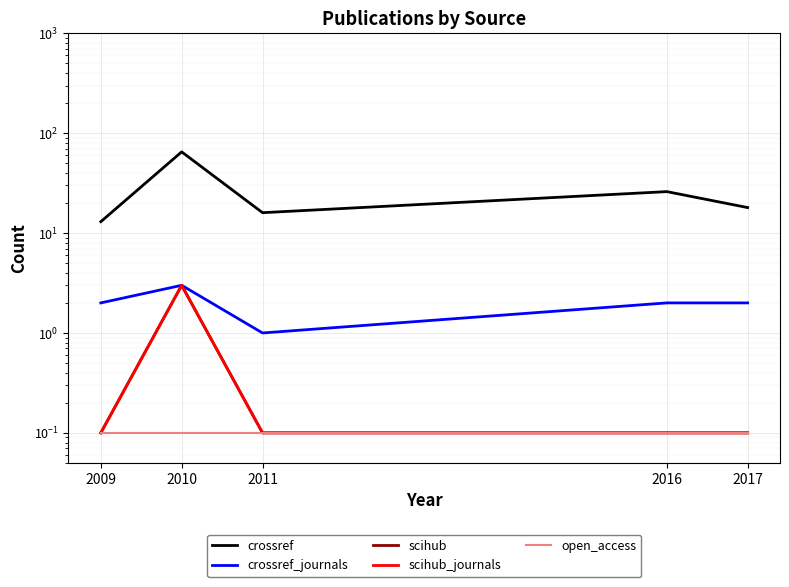

Which series changed the most between 2009 and 2016?

crossref